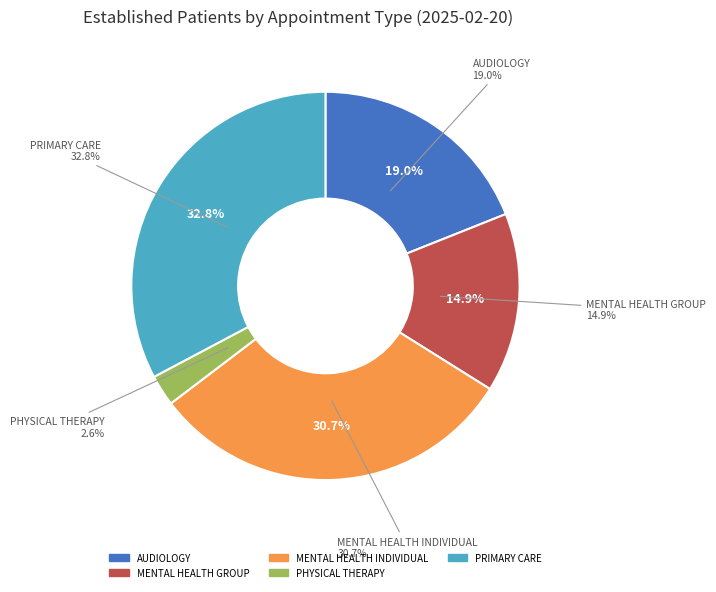

What portion of the pie excludes PRIMARY CARE?

67.2%